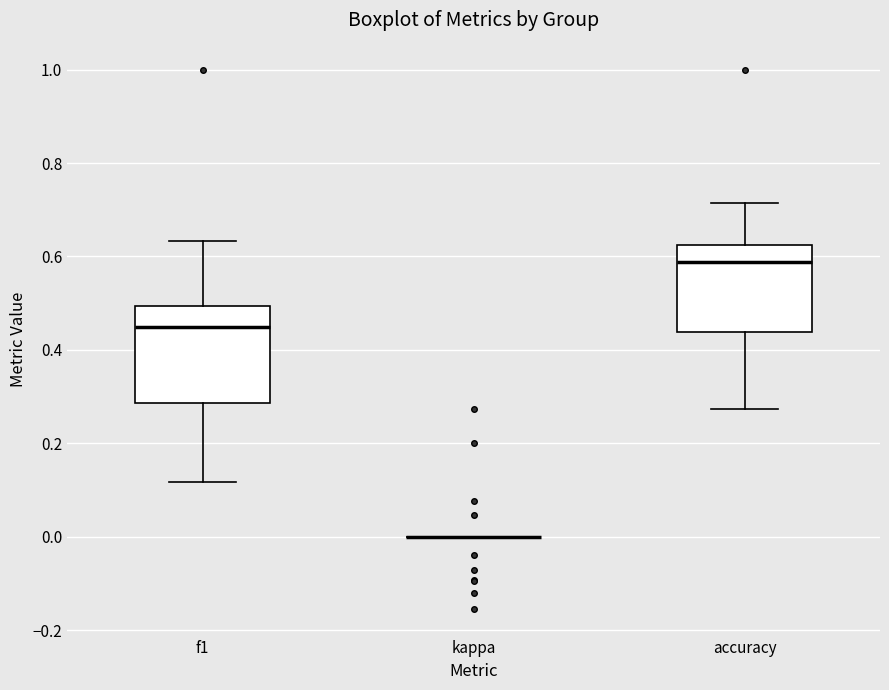

Which box is the tallest, from its lower edge to its upper edge?

f1